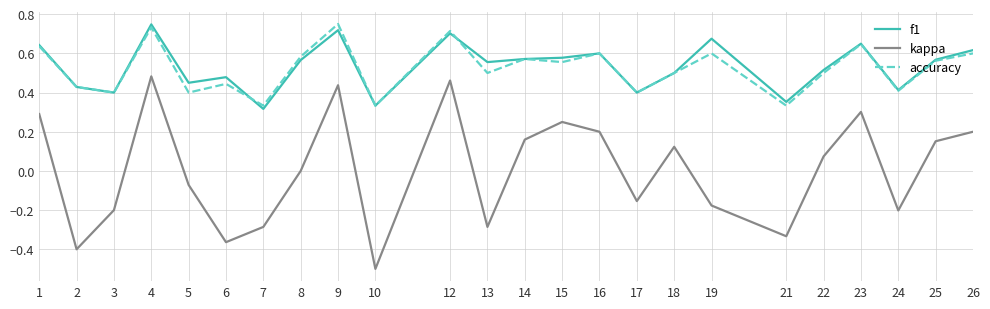

At which label does kappa reach its minimum?

10